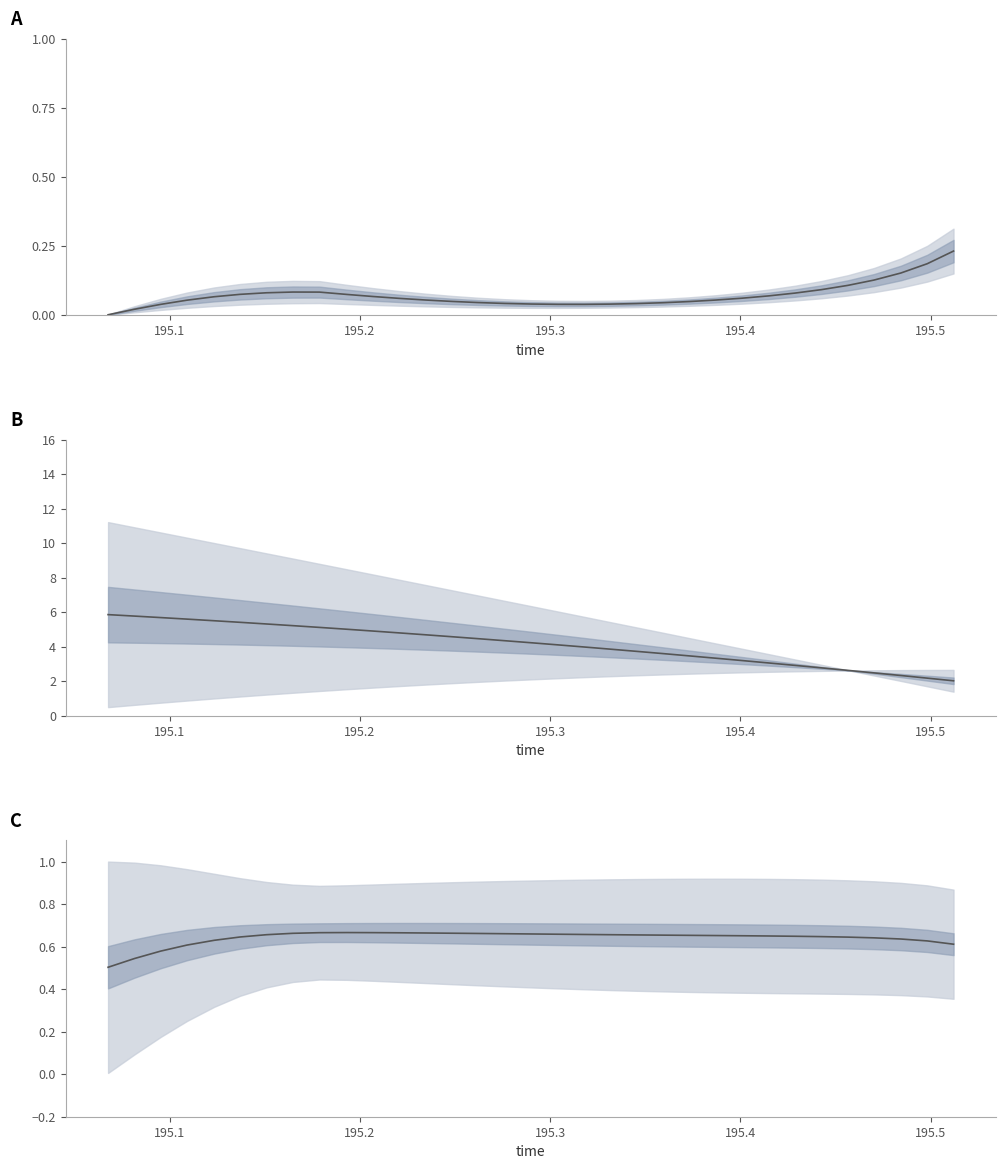

The posz mid series shows 1.3 at 20. True or false?

False